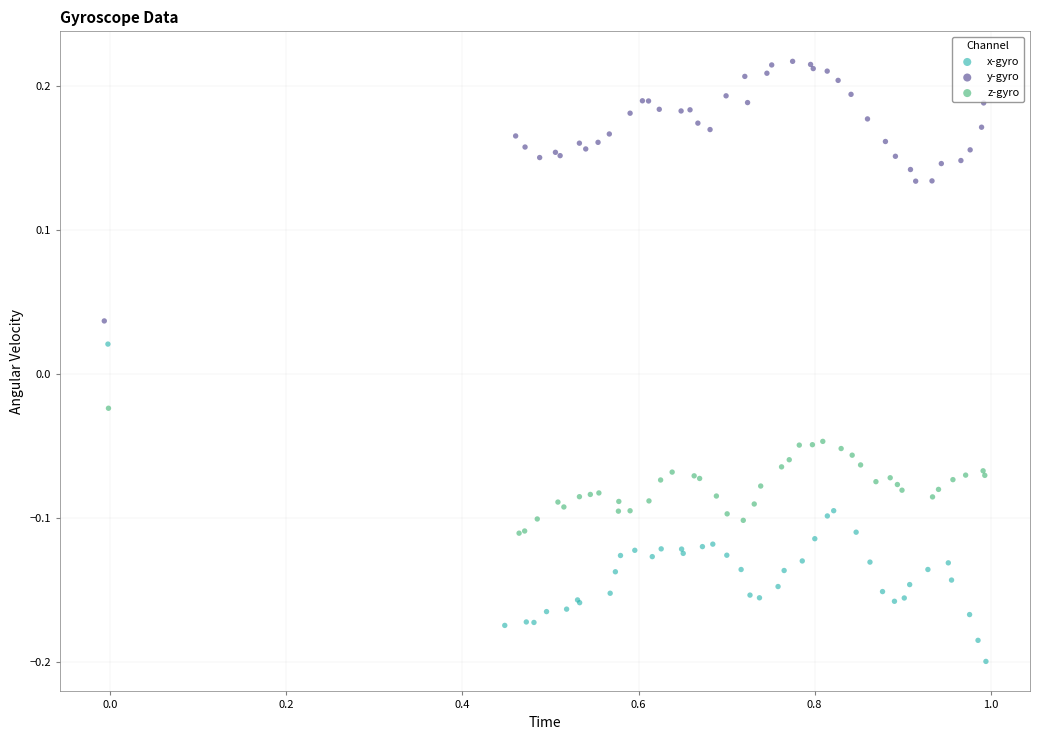

Which series has the largest Y range (max minus min)?

x-gyro